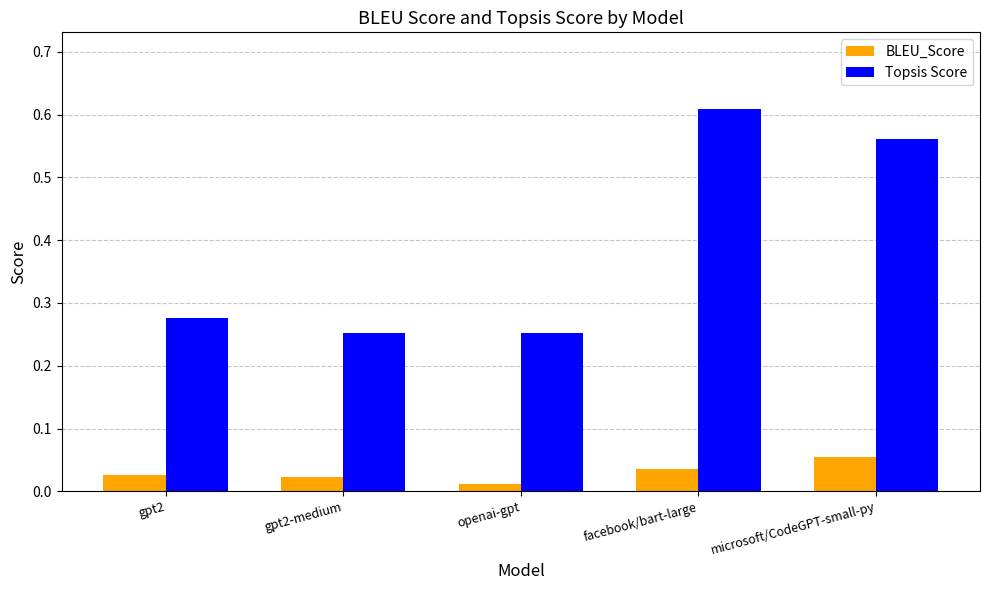

The value of Topsis Score at facebook/bart-large is 0.2. True or false?

False